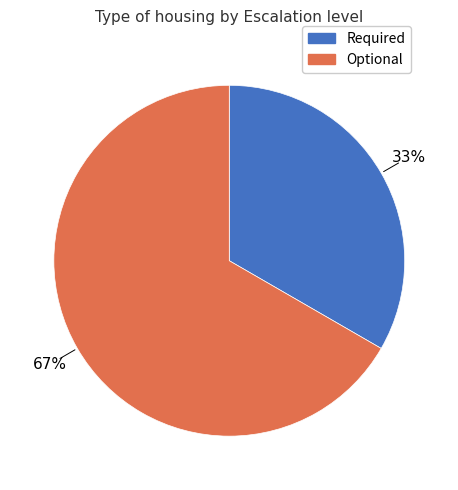

Which category accounts for the majority?

Optional